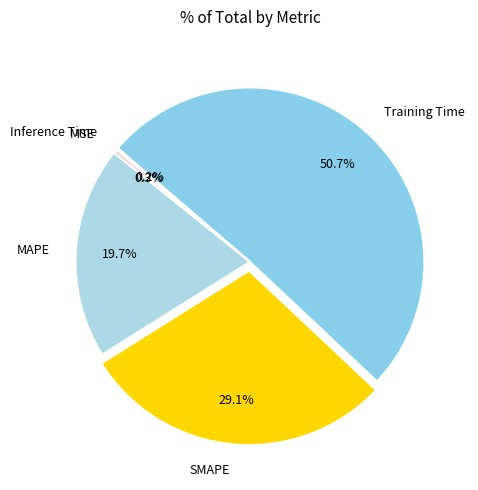

Which slice is the largest?

Training Time